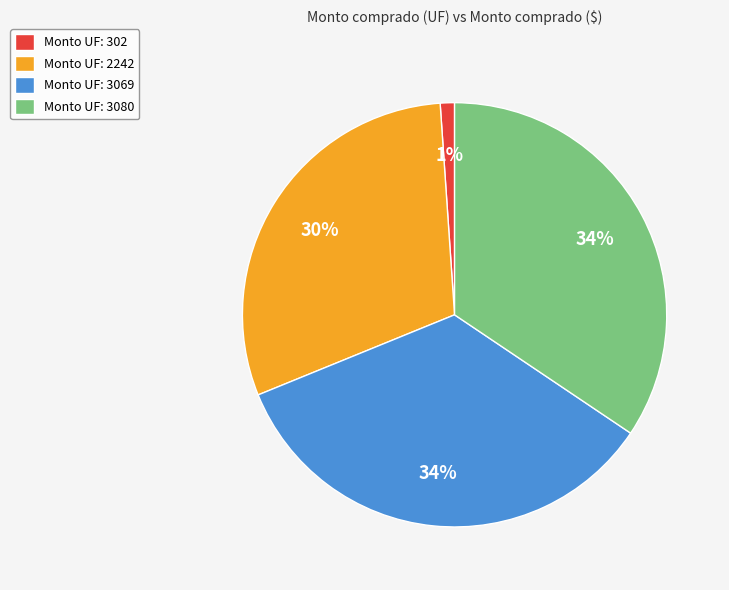

To the nearest percent, what portion does Monto UF: 3080 represent?

34%